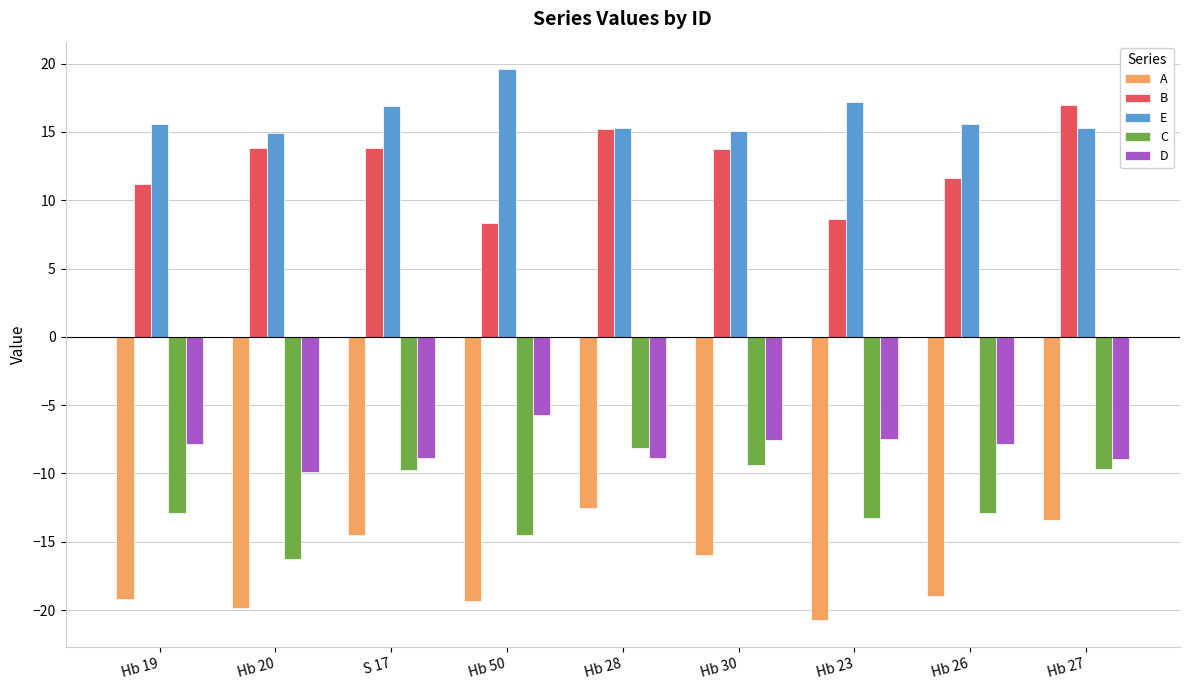

How many groups of bars are there?

9